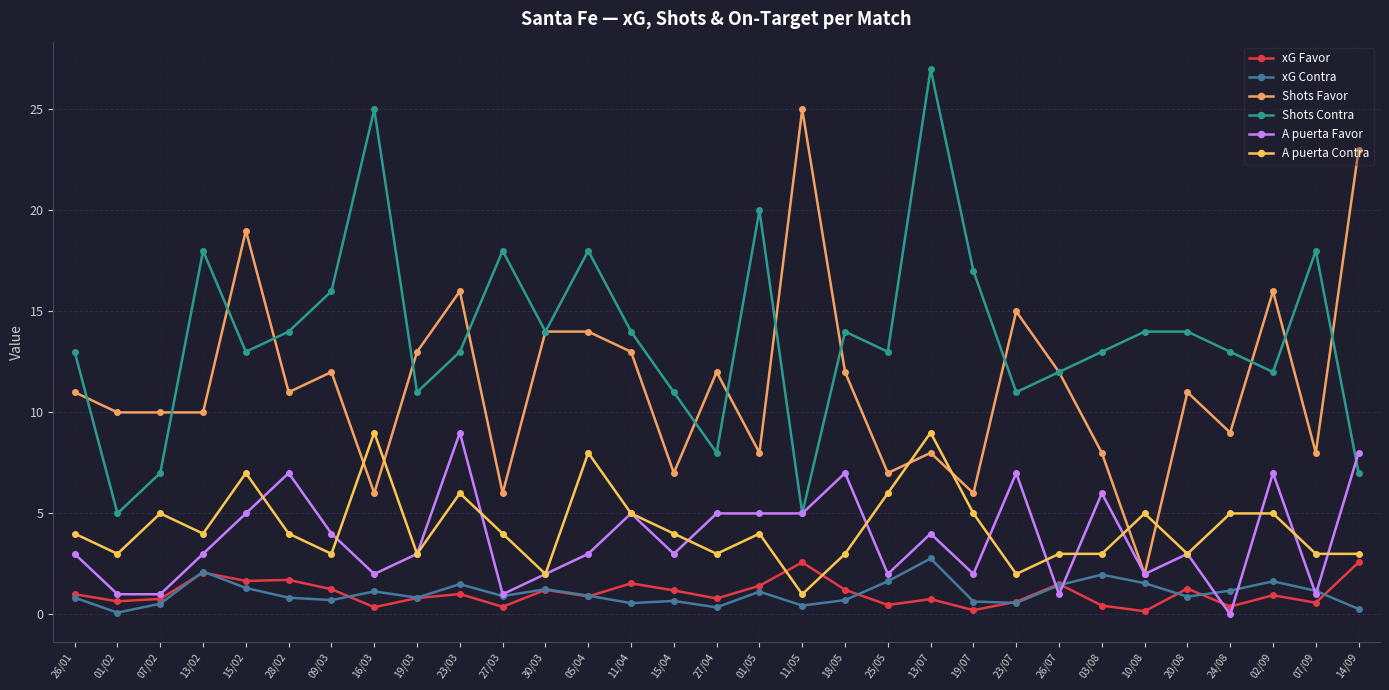

Is the value of A puerta Contra at 24/08 greater than the value of A puerta Favor at 24/08?

Yes